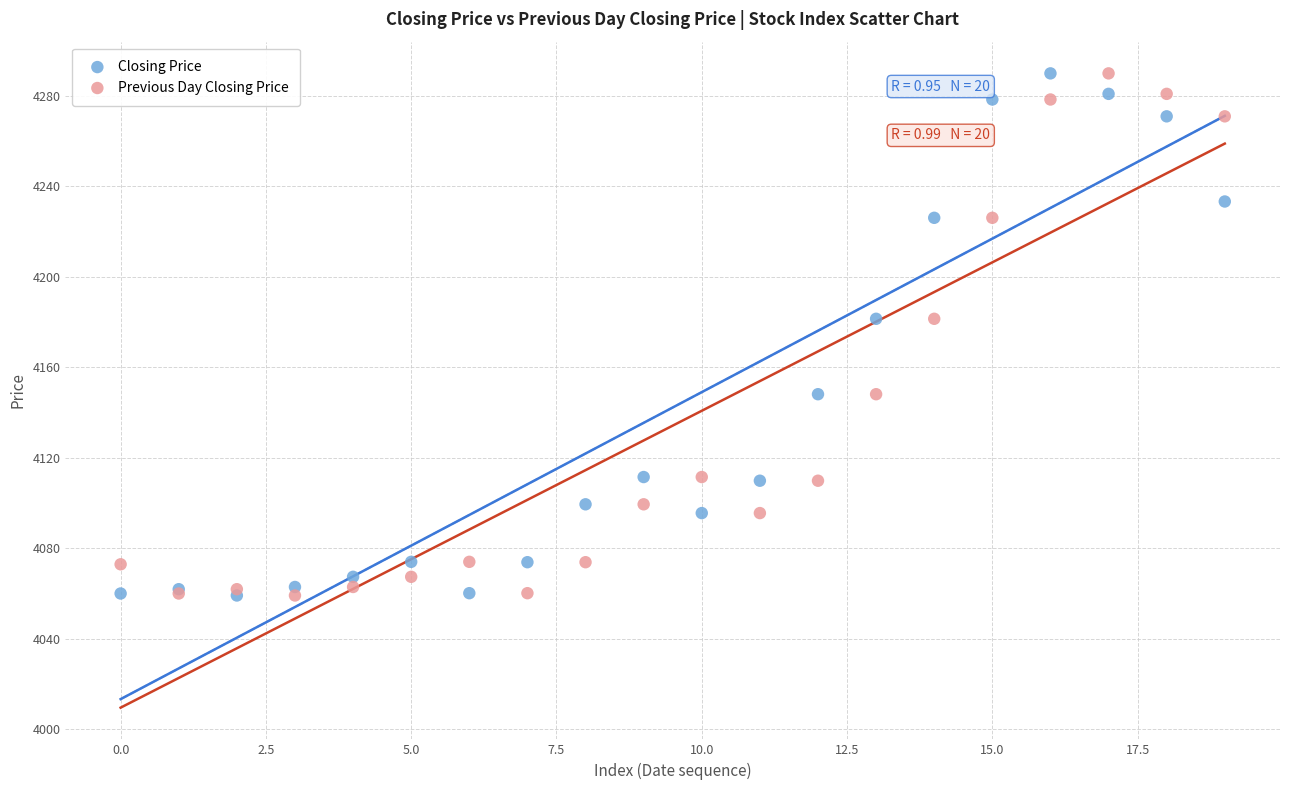

What are all the series names shown in the legend?

Closing Price, Previous Day Closing Price